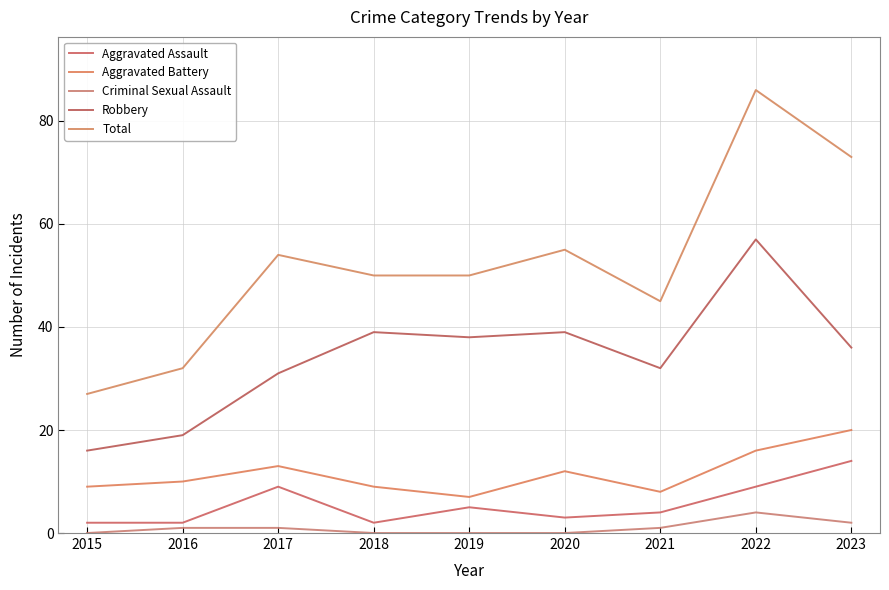

What is the difference between the highest and lowest values at 2020?

55